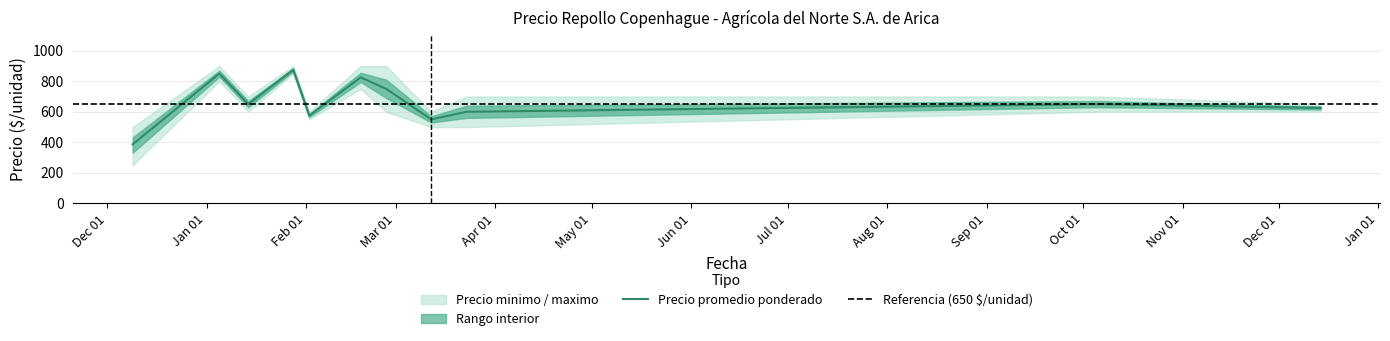

Which label corresponds to the smallest value in the chart?

2020-12-09